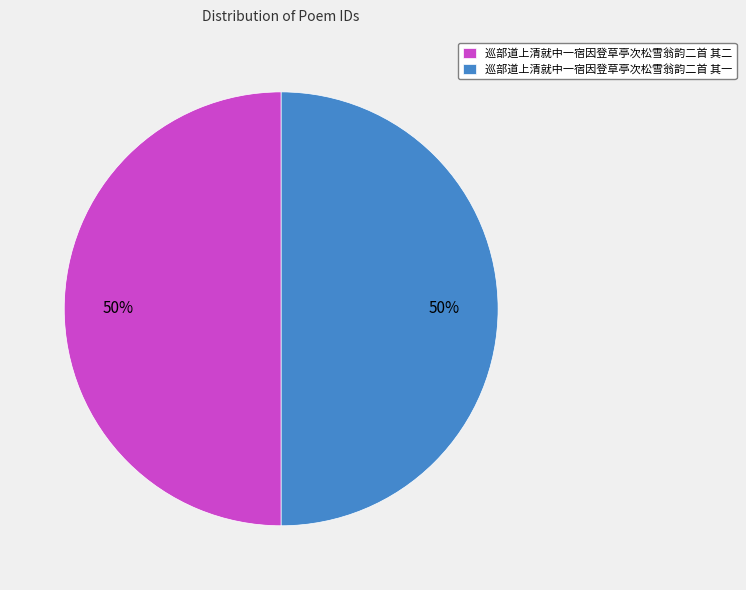

The 巡部道上清就中一宿因登草亭次松雪翁韵二首 其二 slice represents 58% of the pie. True or false?

False